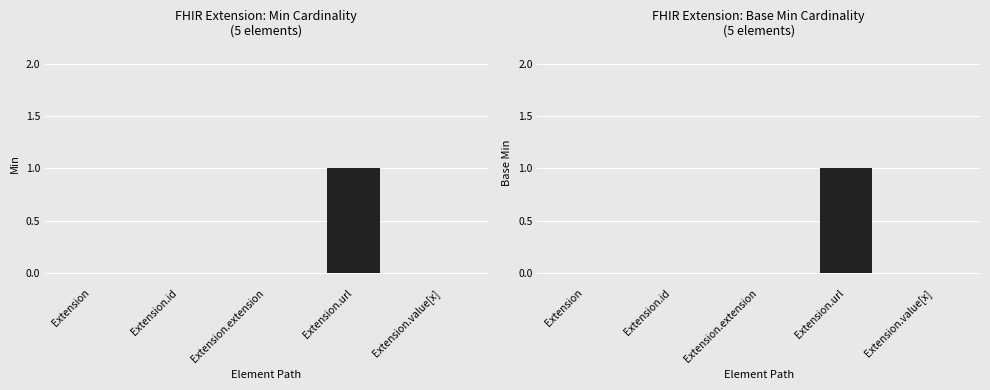

At which category is the sum across all series the highest?

Extension.url